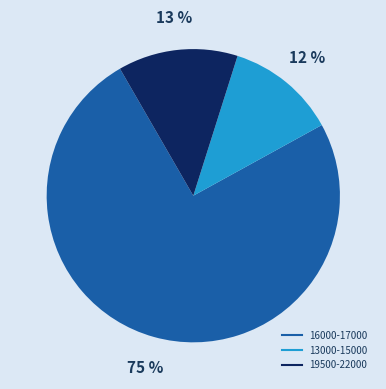

To the nearest percent, what is the difference between the largest and smallest slice percentages?

63%